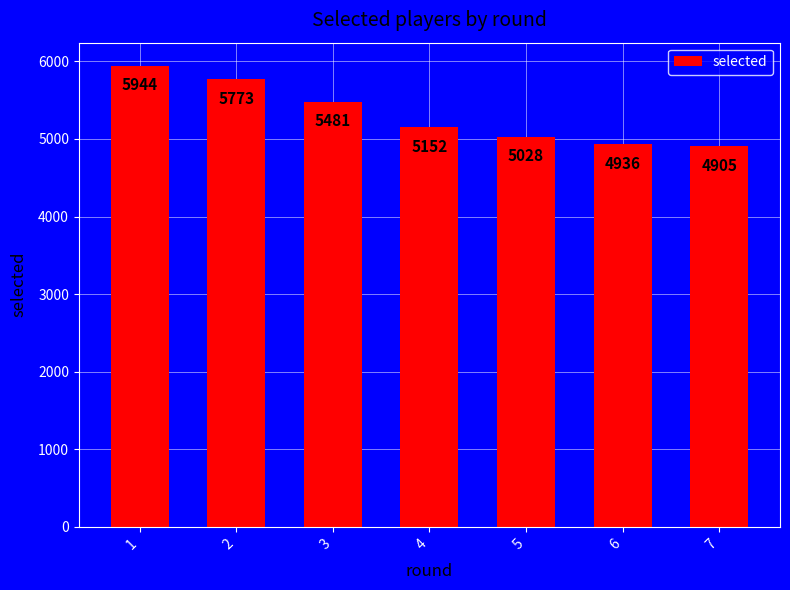

Reading left to right, transcribe all the data shown in this chart.

1=5944	2=5773	3=5481	4=5152	5=5028	6=4936	7=4905